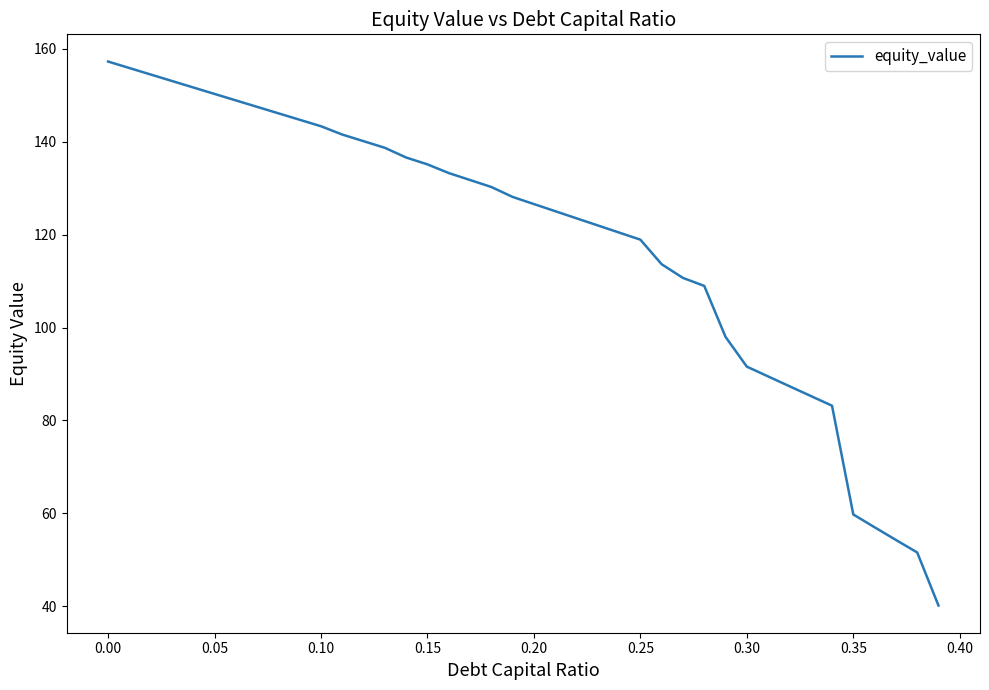

Reading left to right, transcribe all the data shown in this chart.

157.2	155.9	154.5	153.1	151.7	150.3	148.9	147.5	146.1	144.7	143.3	141.5	140.1	138.7	136.6	135.1	133.3	131.8	130.3	128.1	126.6	125.0	123.5	122.0	120.4	118.9	113.6	110.7	109.0	98.0	91.6	89.5	87.4	85.3	83.2	59.8	57.0	54.3	51.6	40.2